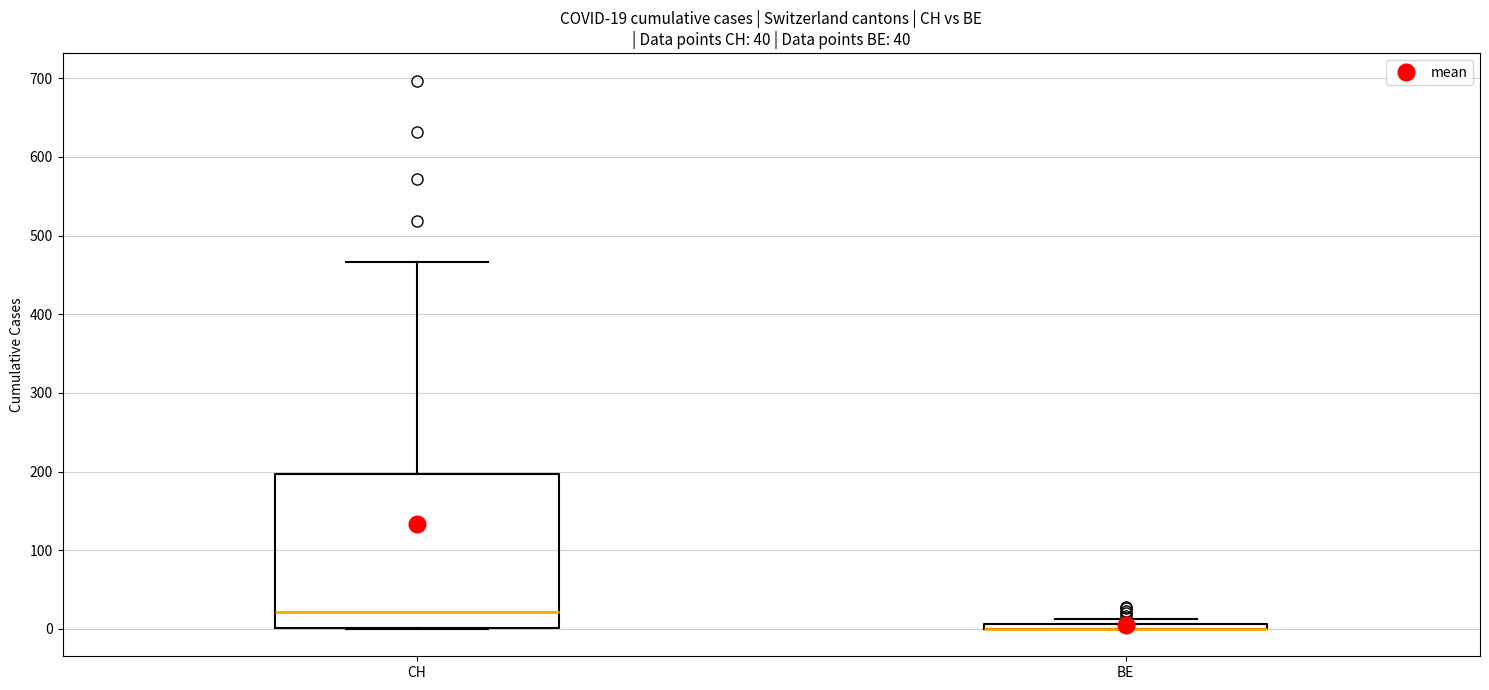

Comparing the boxes themselves (not the whiskers), which one is the tallest?

CH